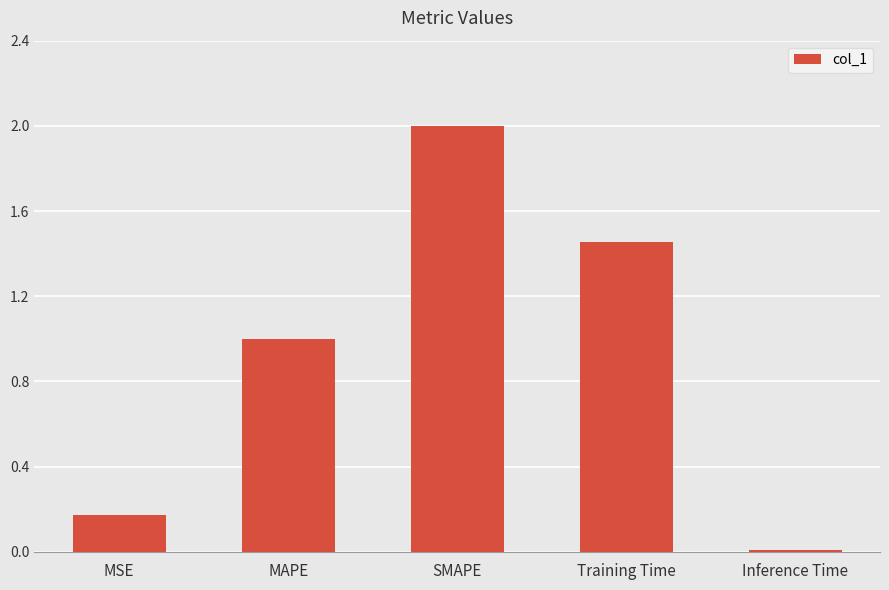

True or false: the data shows 3.2 at SMAPE.

False